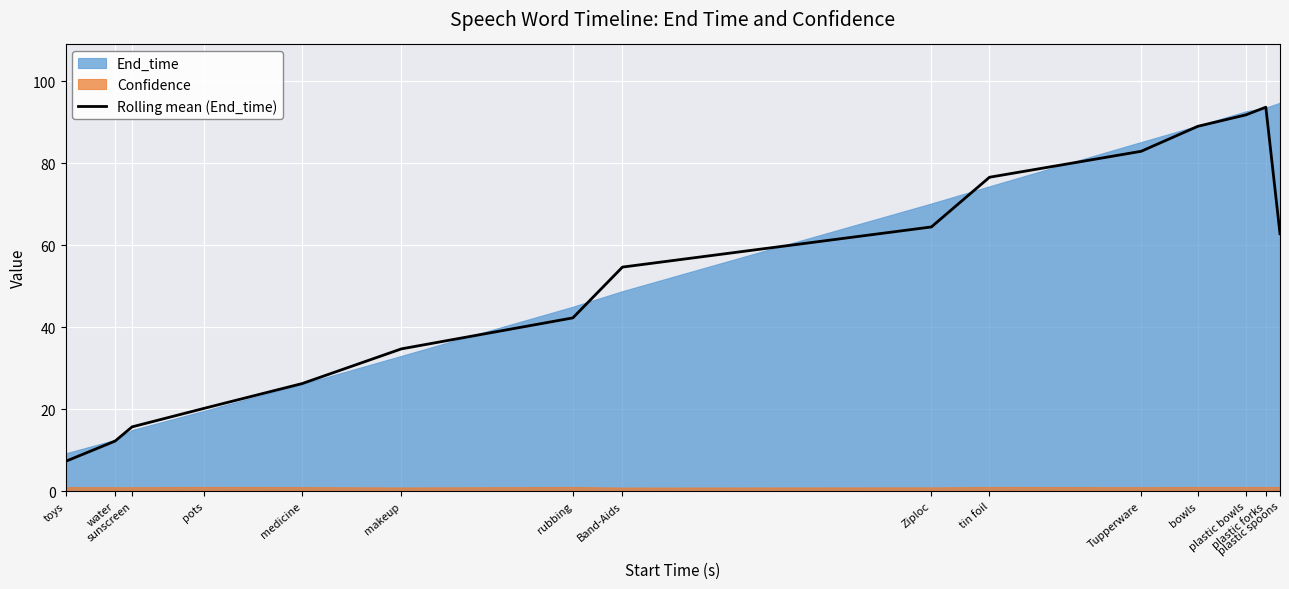

Where is the data nearest to the value 50?

Band-Aids